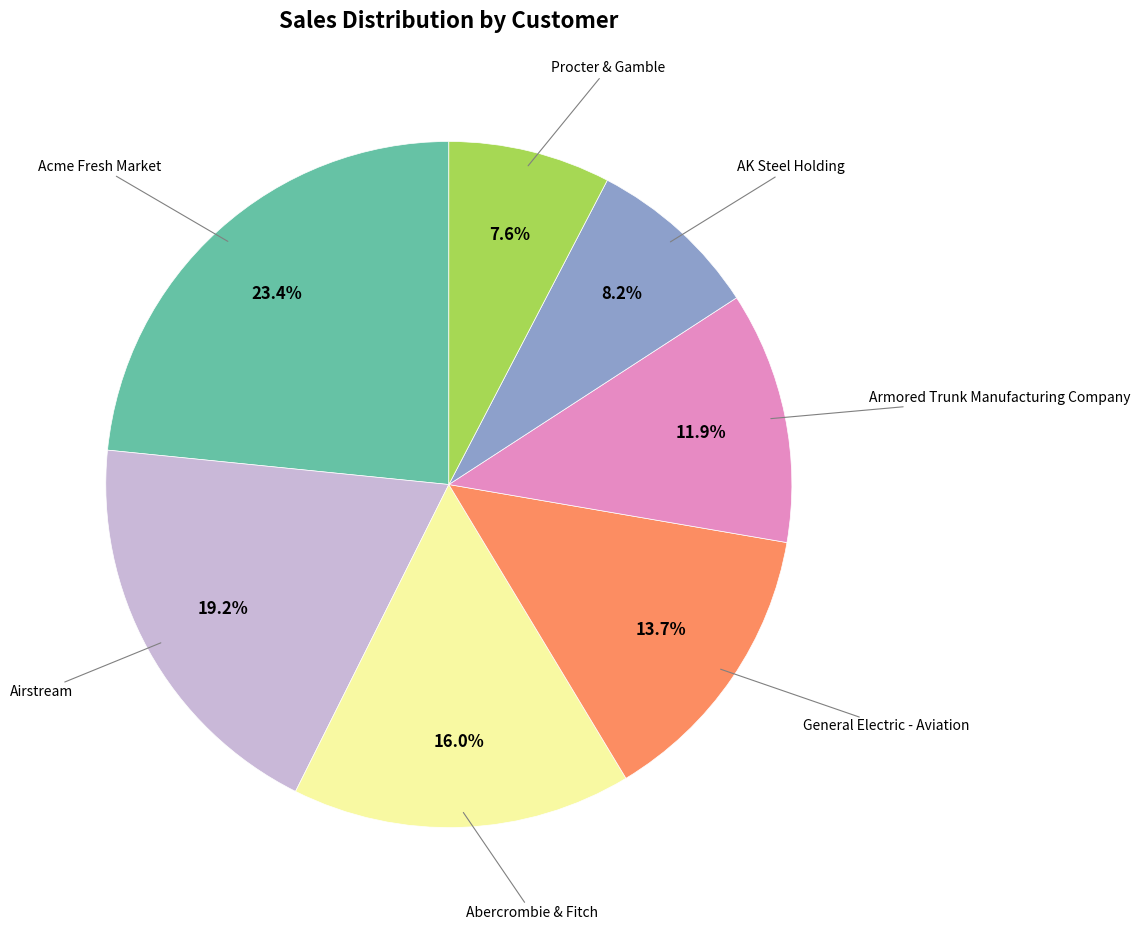

Is there any slice that represents more than half of the pie?

No